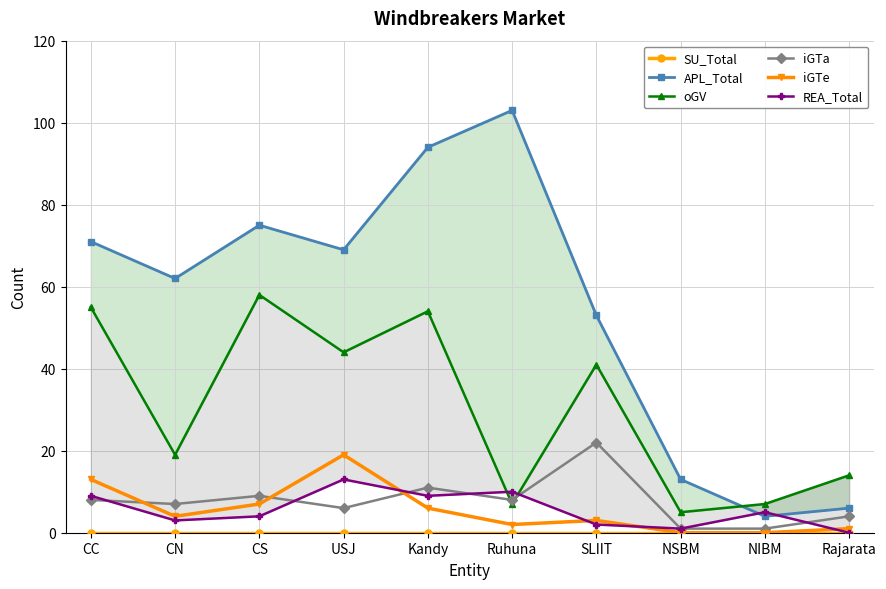

True or false: iGTe has more than 2 points higher than both neighbors.

False